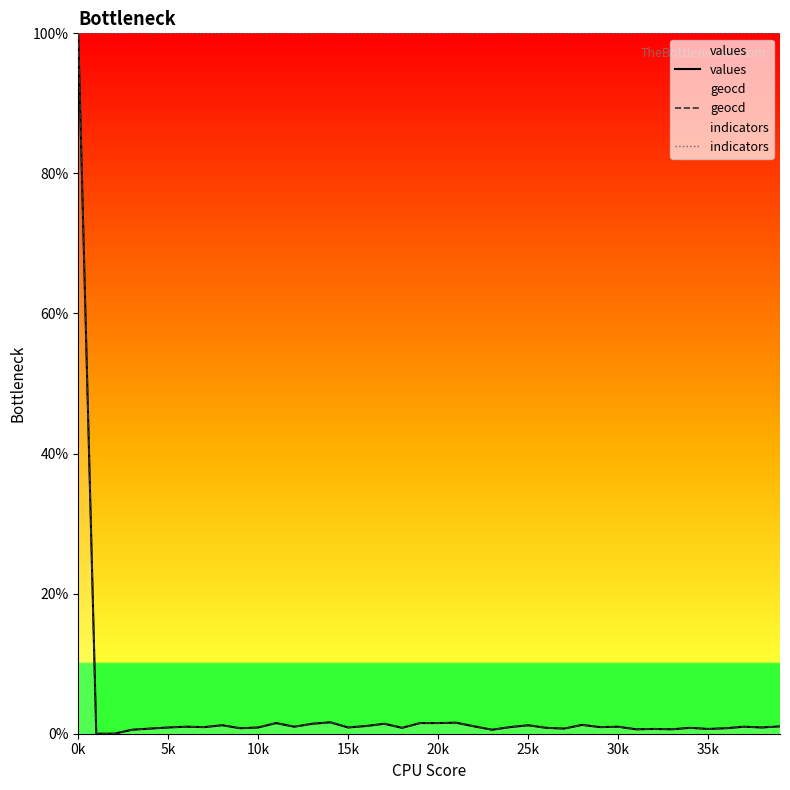

How many positive values does the geocd series have?

38